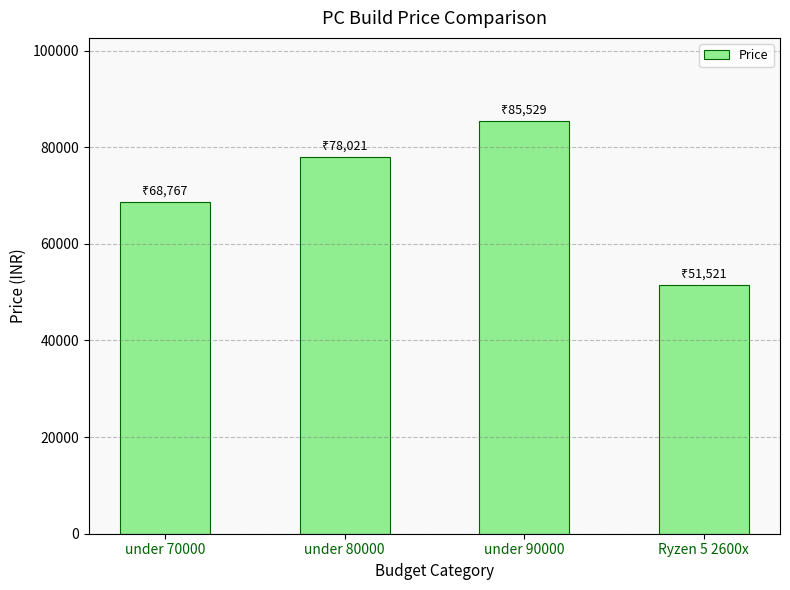

Rank the categories by value from highest to lowest.

under 90000, under 80000, under 70000, Ryzen 5 2600x